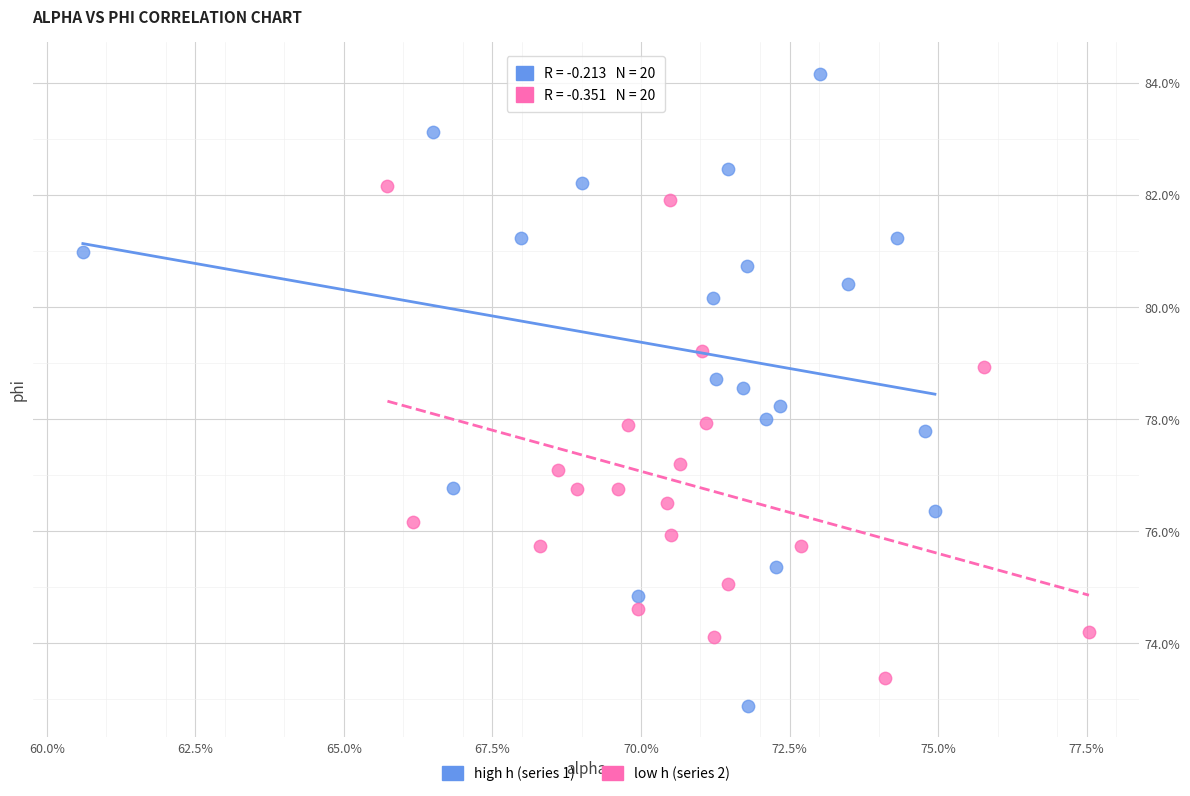

What are all the series names shown in the legend?

high h (series 1), low h (series 2)